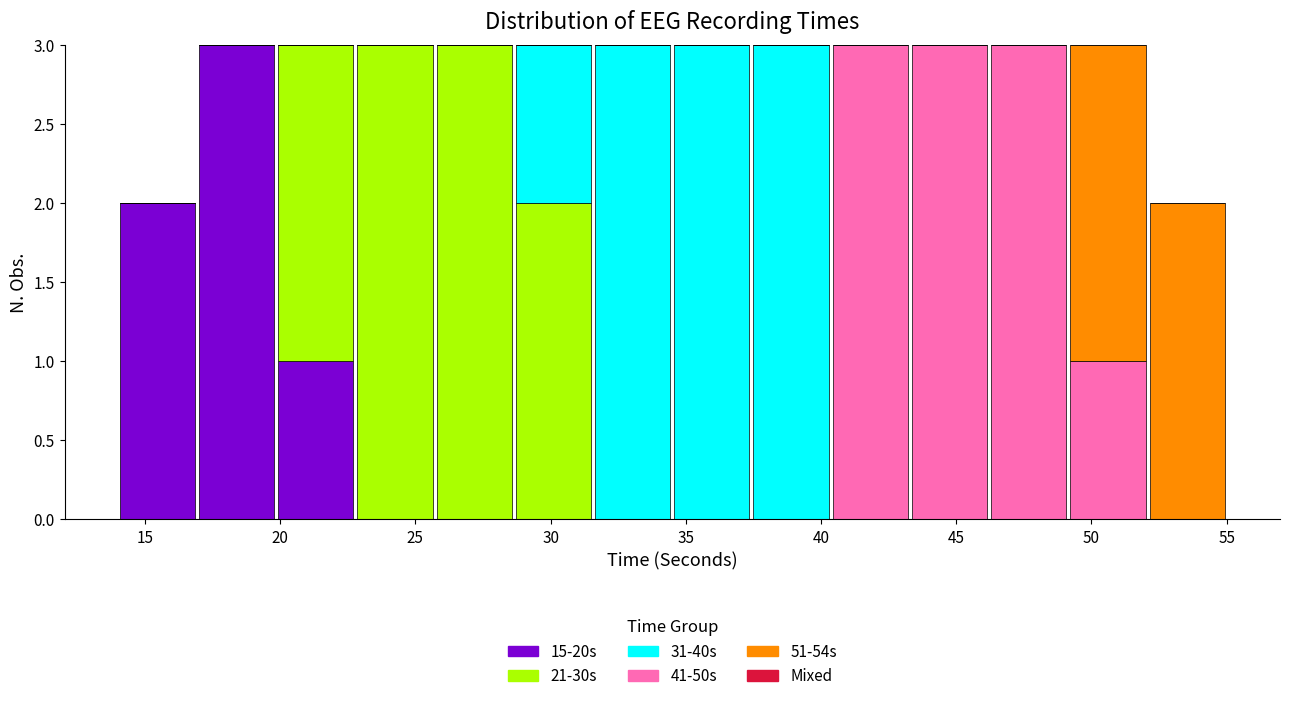

What is the total height of the stacked bar covering 49.0 to 52.0 on the x-axis? Neither the bar edges nor the heights are printed on the chart, so give them approximately, as read against the axes.

3